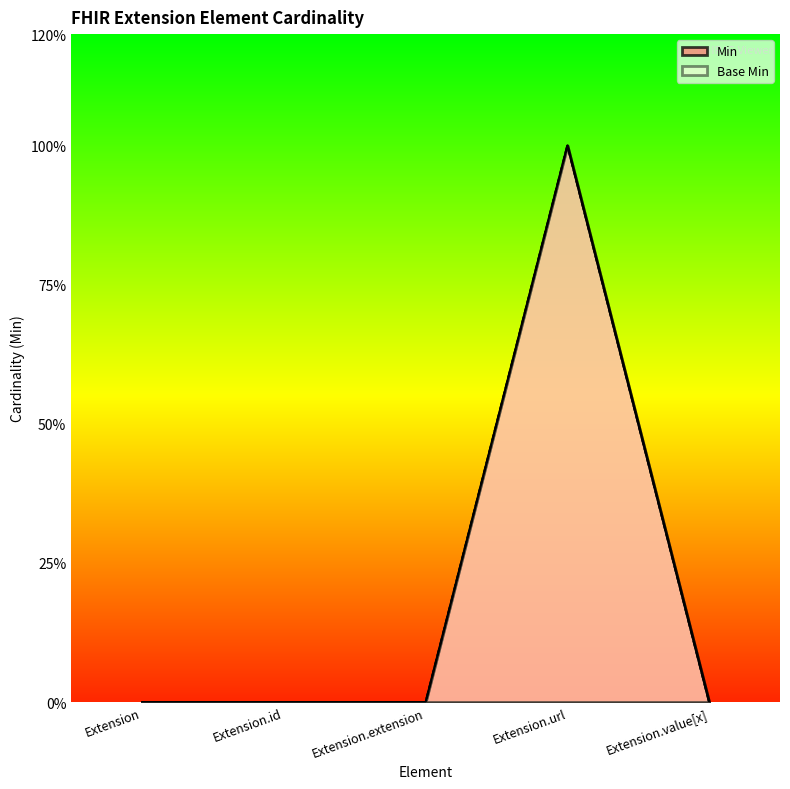

Is the value of Base Min at Extension.id greater than the value of Min at Extension.extension?

No